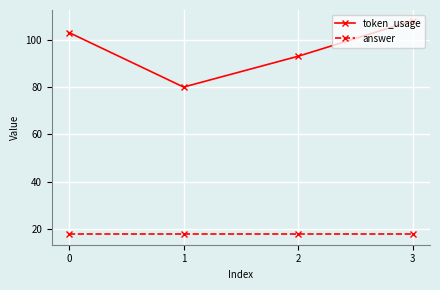

What is the highest value of the token_usage series?

108